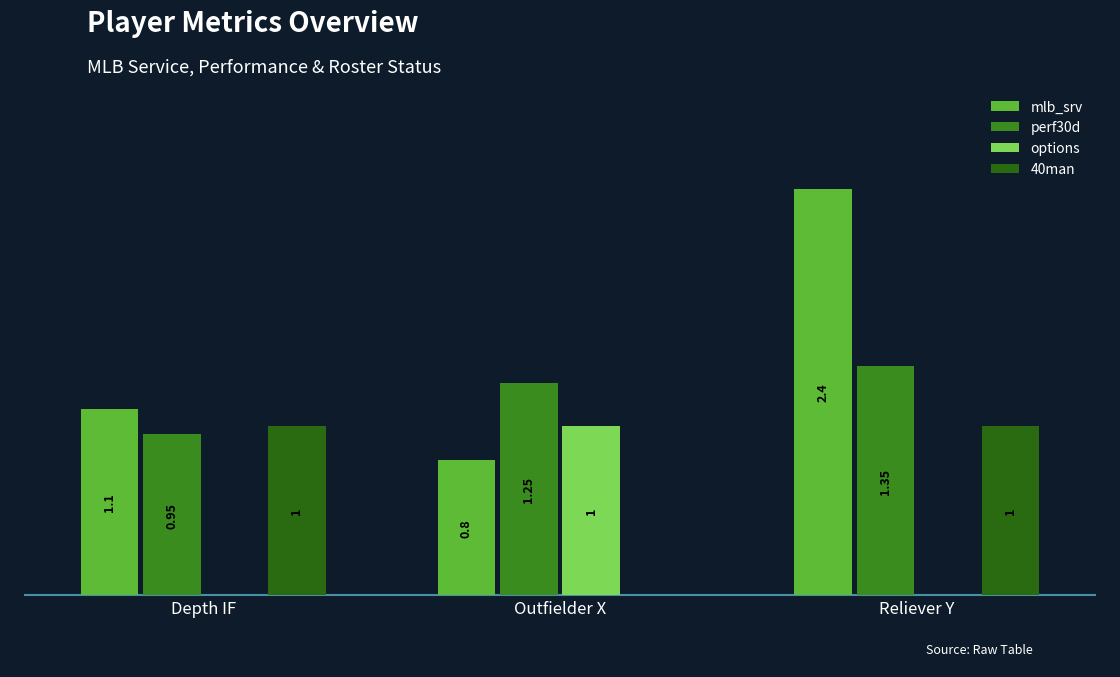

Does the chart contain stacked bars?

No